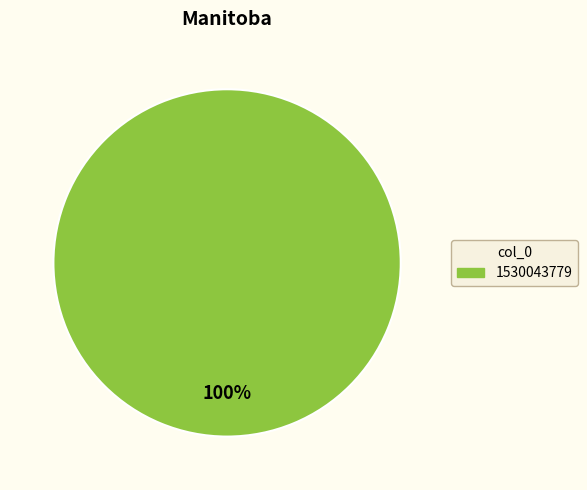

Does any single category account for the majority?

Yes